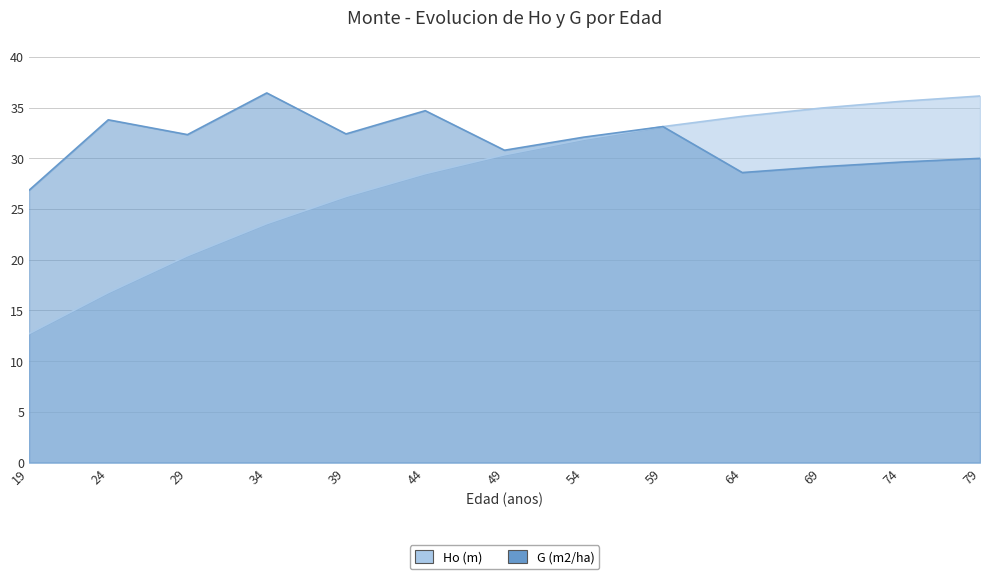

Where is the first local maximum for G (m2/ha)?

24